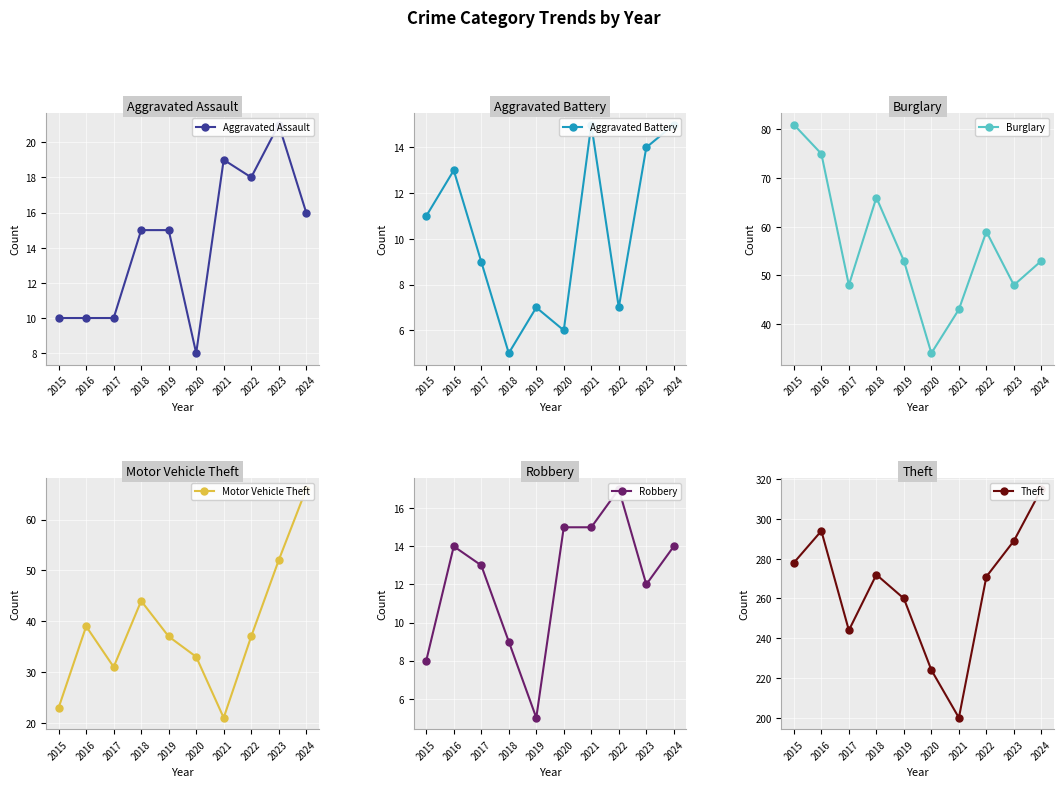

Reading left to right, what are all the values shown in this chart?

Aggravated Assault: 2015=10	2016=10	2017=10	2018=15	2019=15	2020=8	2021=19	2022=18	2023=21	2024=16
Aggravated Battery: 2015=11	2016=13	2017=9	2018=5	2019=7	2020=6	2021=15	2022=7	2023=14	2024=15
Burglary: 2015=81	2016=75	2017=48	2018=66	2019=53	2020=34	2021=43	2022=59	2023=48	2024=53
Motor Vehicle Theft: 2015=23	2016=39	2017=31	2018=44	2019=37	2020=33	2021=21	2022=37	2023=52	2024=66
Robbery: 2015=8	2016=14	2017=13	2018=9	2019=5	2020=15	2021=15	2022=17	2023=12	2024=14
Theft: 2015=278	2016=294	2017=244	2018=272	2019=260	2020=224	2021=200	2022=271	2023=289	2024=315